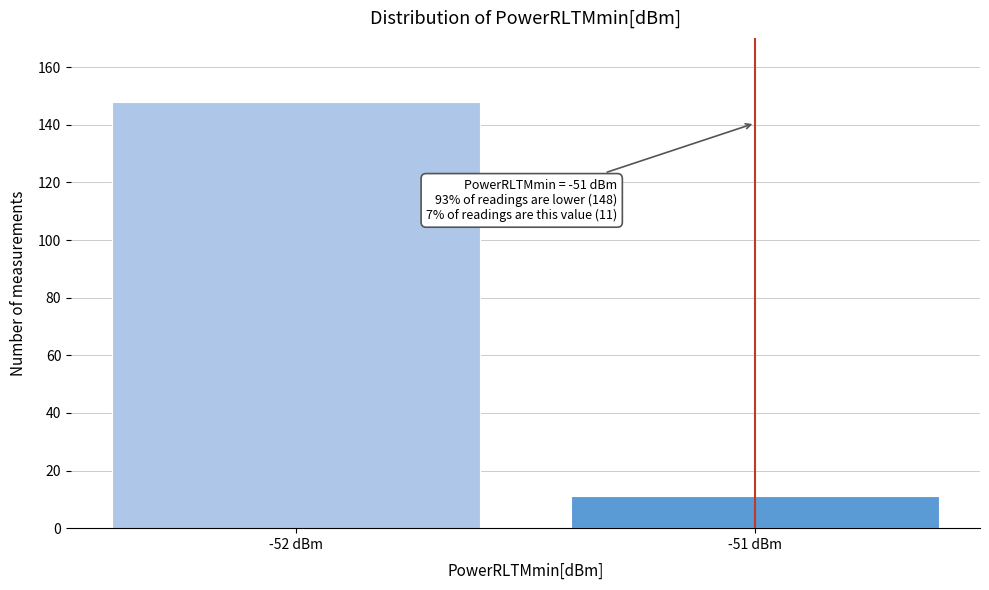

Reading left to right, transcribe all the data shown in this chart.

-52 dBm=148	-51 dBm=11